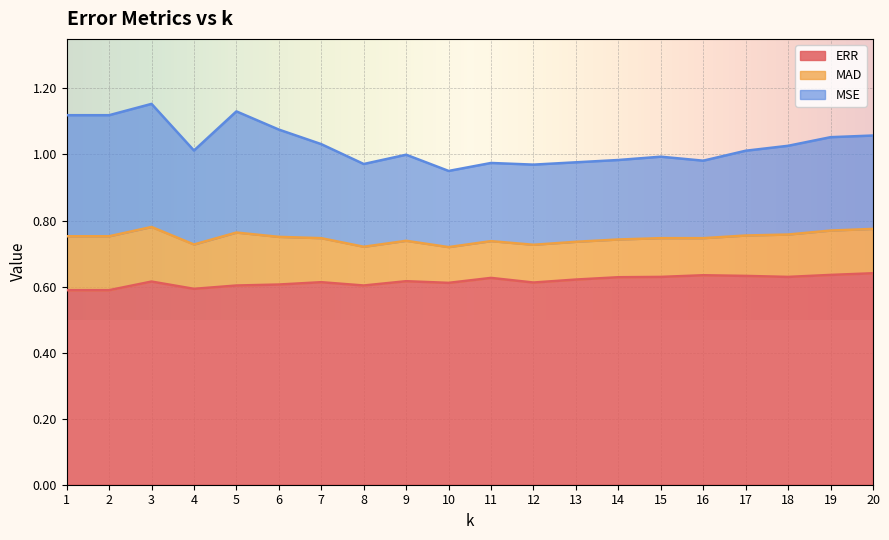

Is it true that MSE equals 0.5 at 20?

False